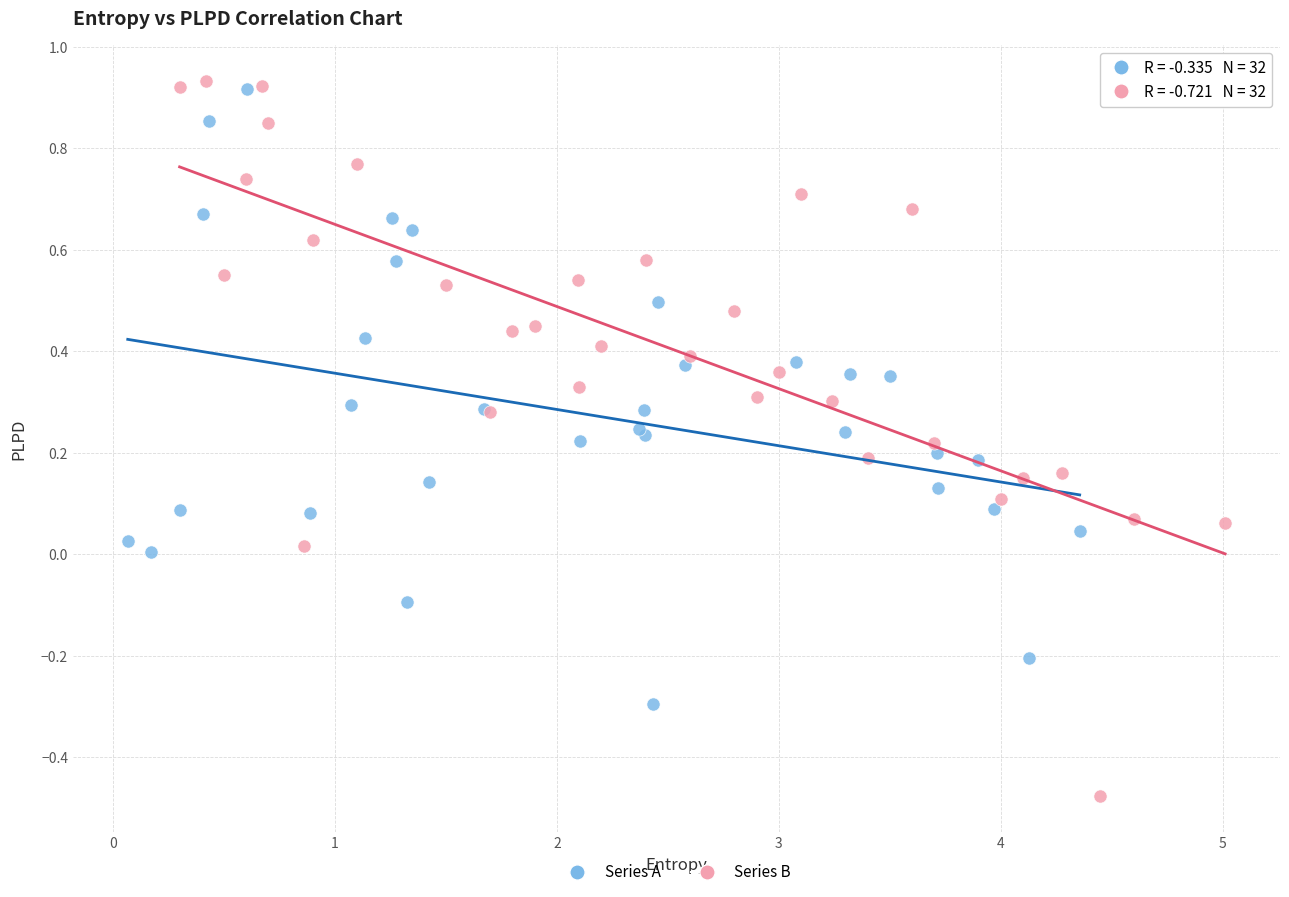

Which series reaches the minimum Y coordinate?

Series B